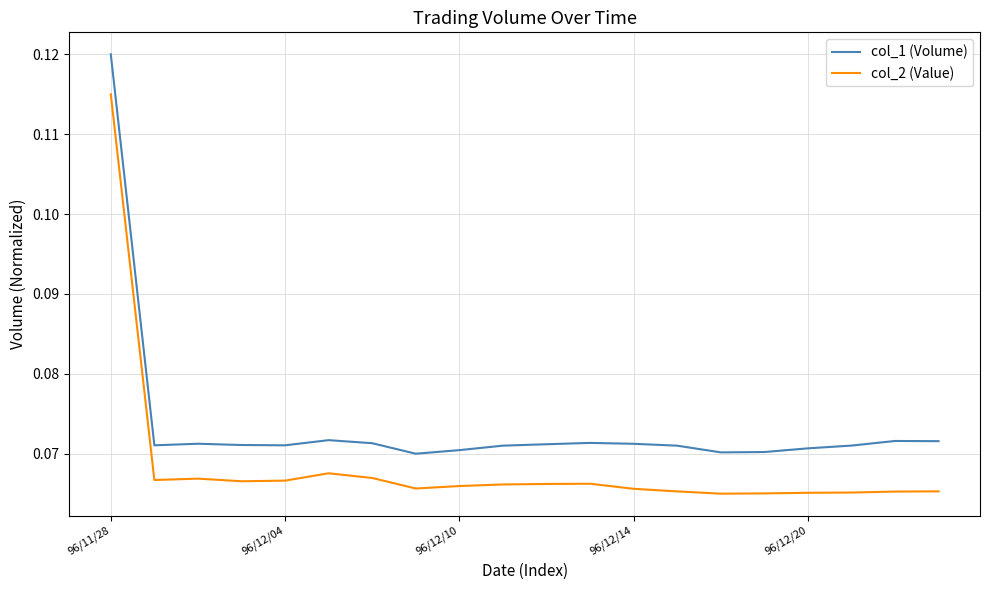

List the series in order of their overall mean, highest first.

col_1 (Volume), col_2 (Value)